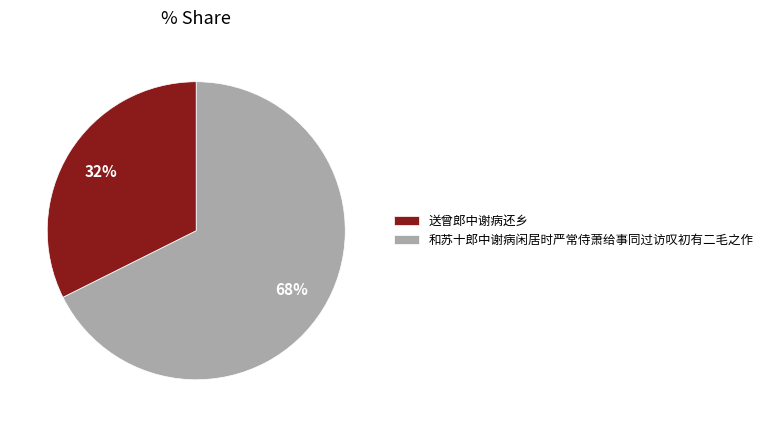

What percentage is the 送曾郎中谢病还乡 slice, to the nearest percent?

32%